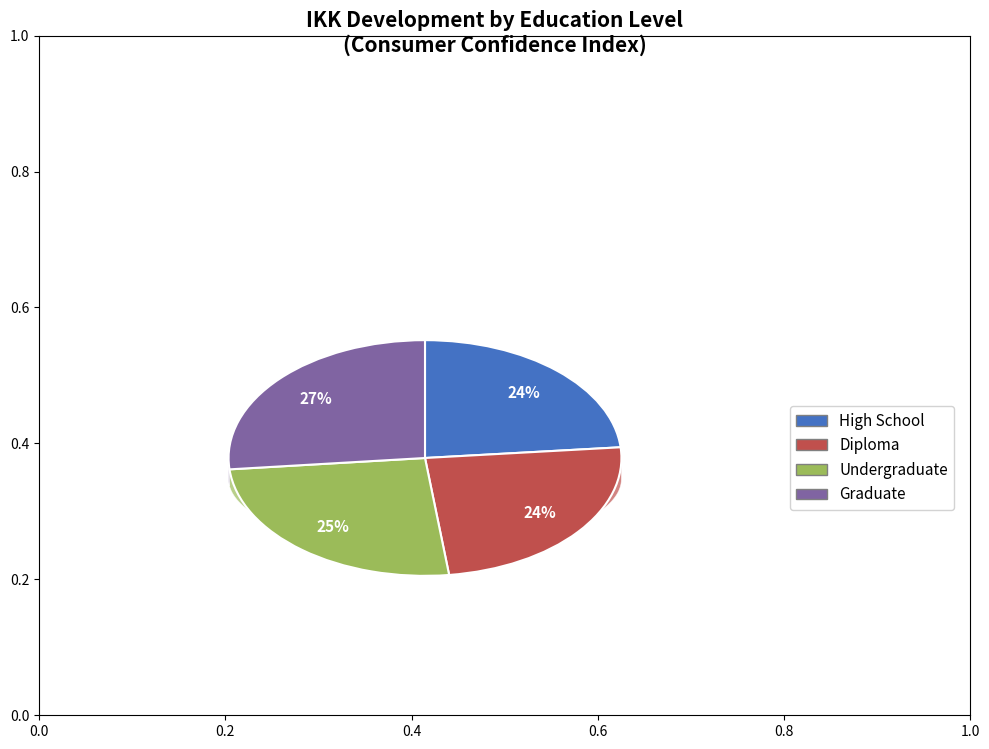

Rank the categories by value from lowest to highest.

High School, Diploma, Undergraduate, Graduate